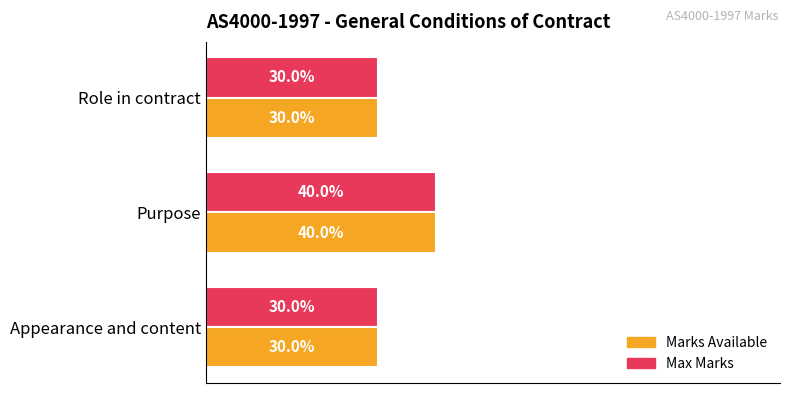

At which label does Max Marks reach its peak?

Purpose